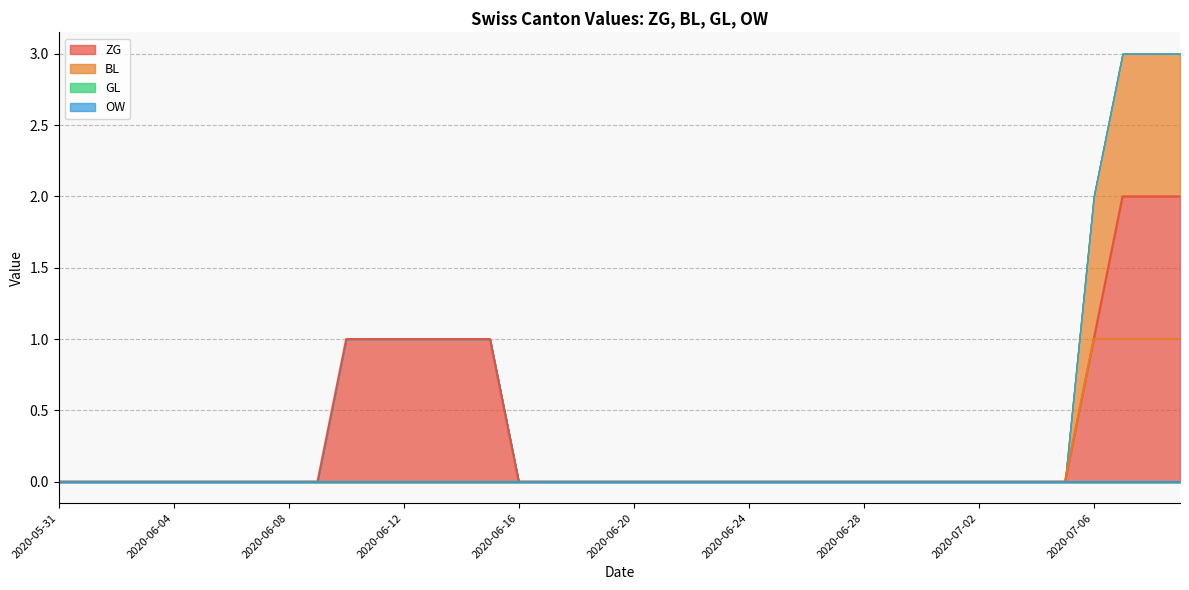

What is the label of the 15th point from the right?

2020-06-25